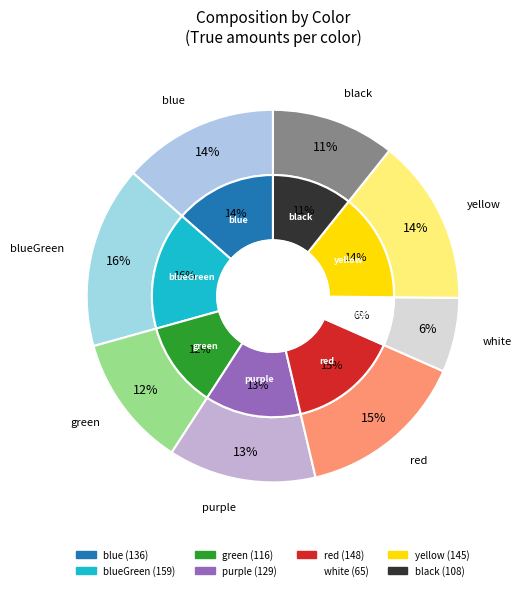

Which category has the smallest portion of the pie?

white